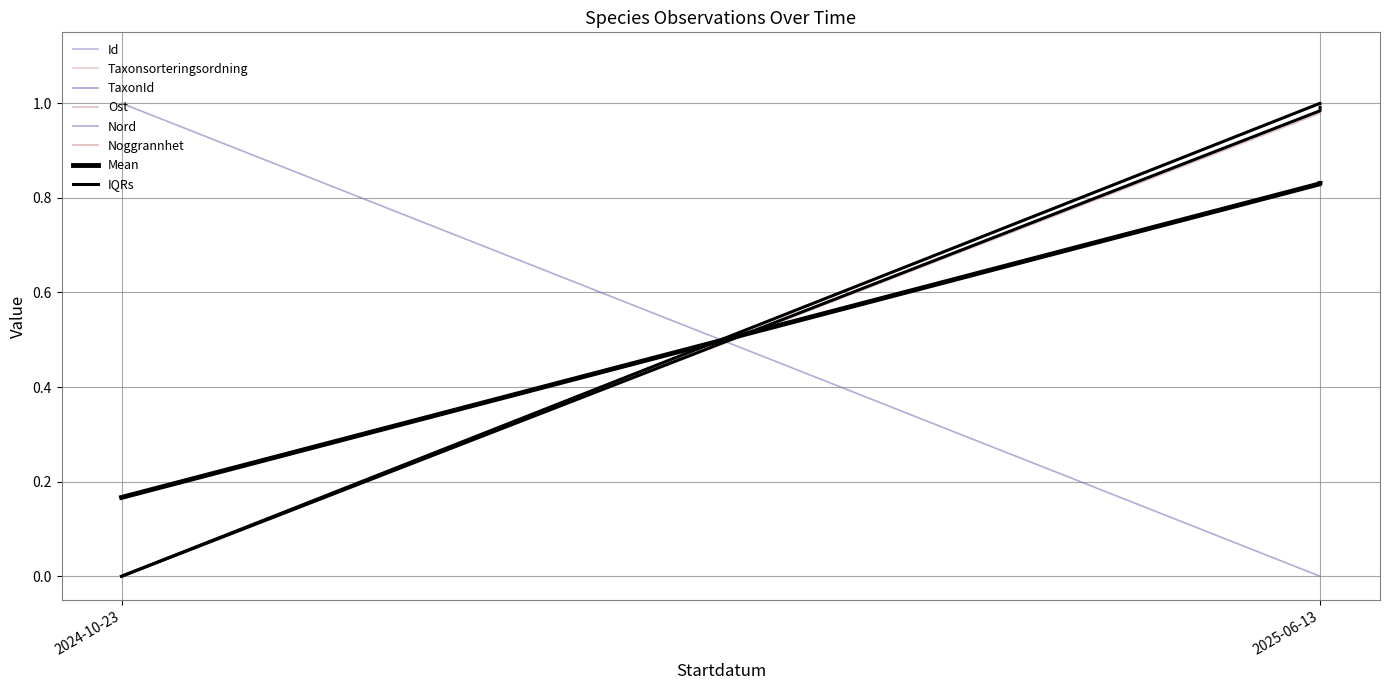

What is the difference between the maximum and second lowest values in the Nord series?

1.0